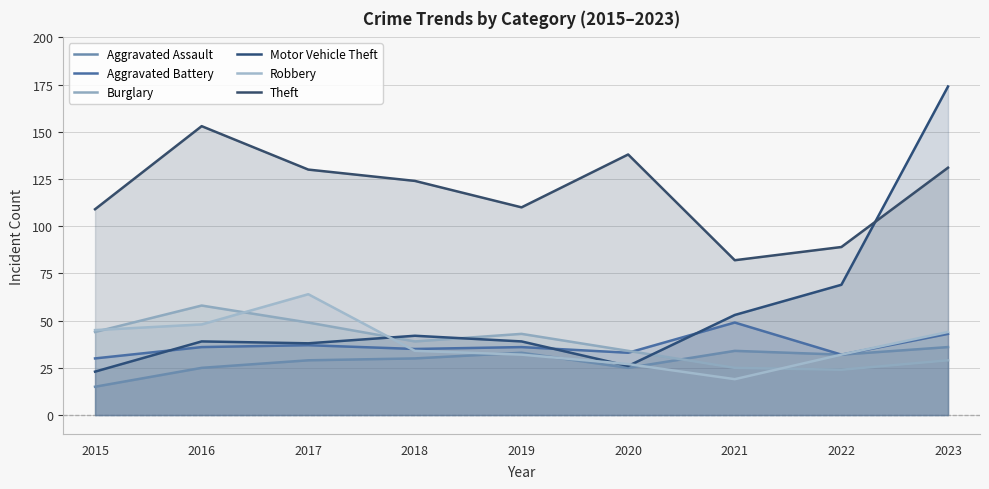

Does the chart display data point markers on the line(s)?

No